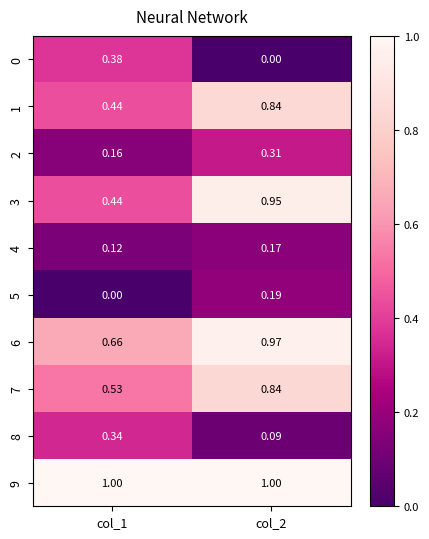

Is the value of 2 at col_2 greater than the value of 1 at col_1?

No